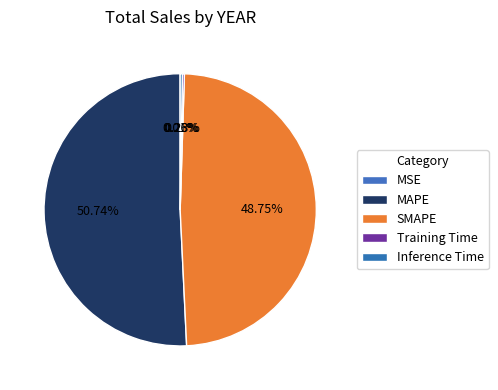

What portion of the pie excludes SMAPE?

51.3%